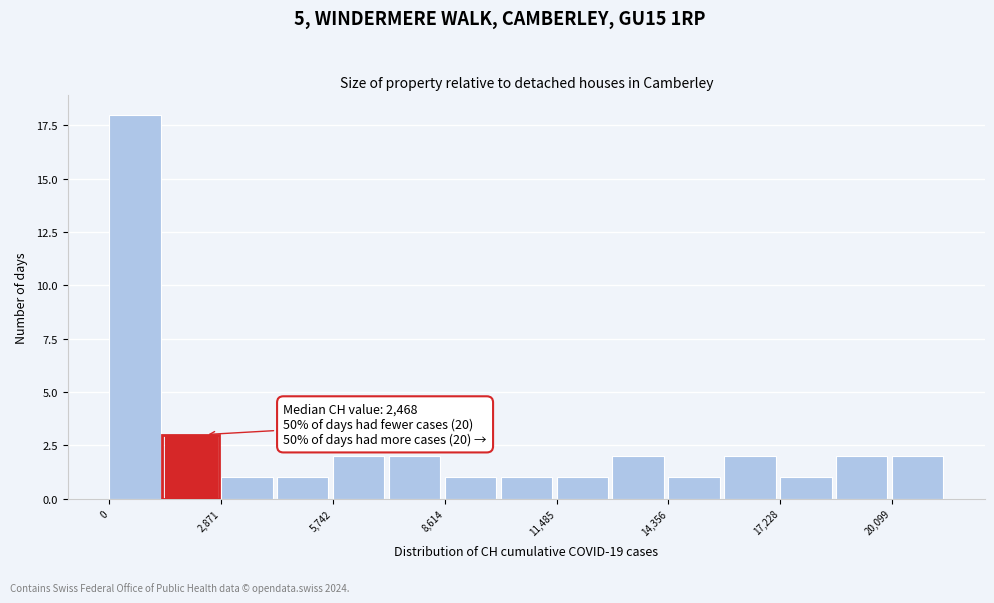

Read against the x-axis, roughly where is the centre of the tallest bar?

500